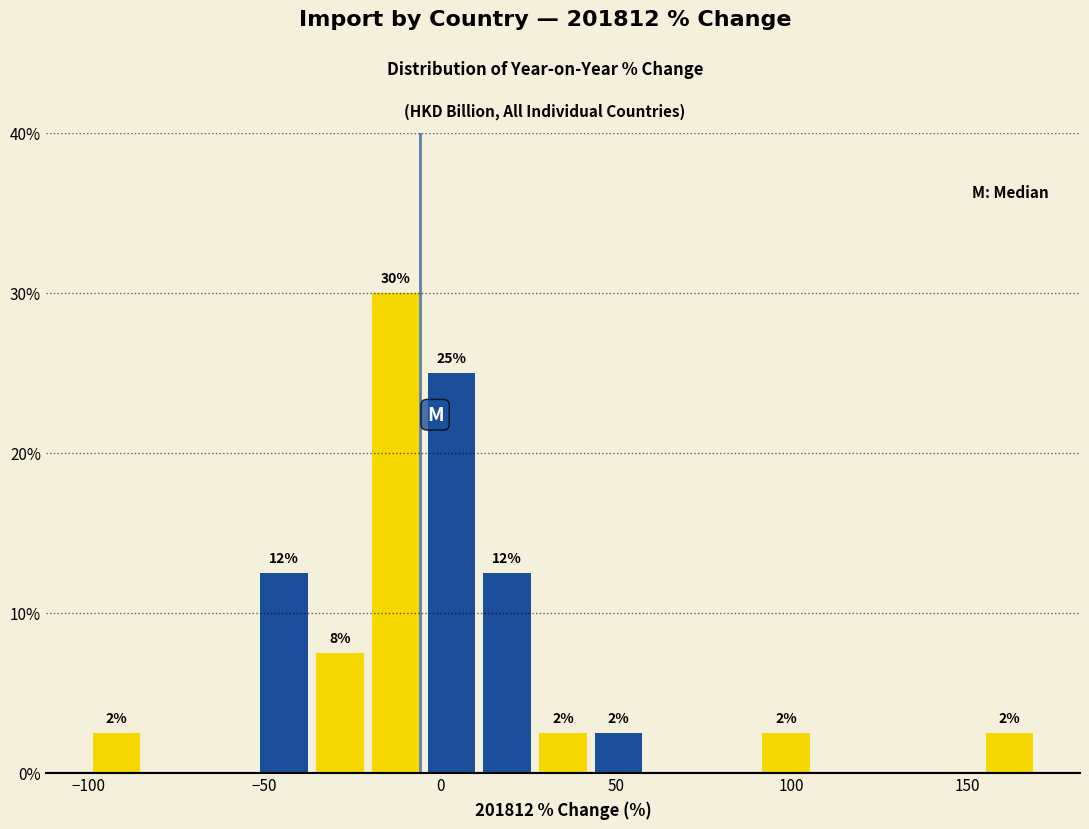

Read against the x-axis, roughly where is the centre of the tallest bar?

-15